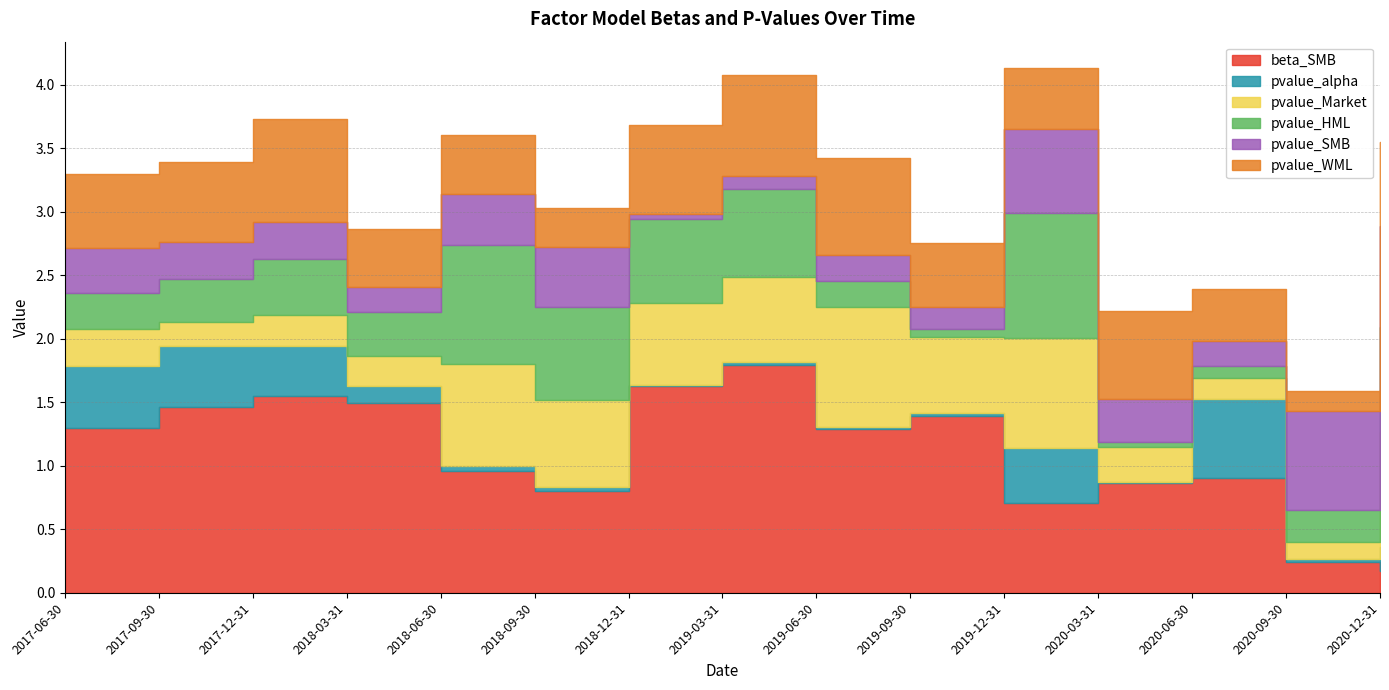

True or false: pvalue_HML and pvalue_SMB cross at least once.

True